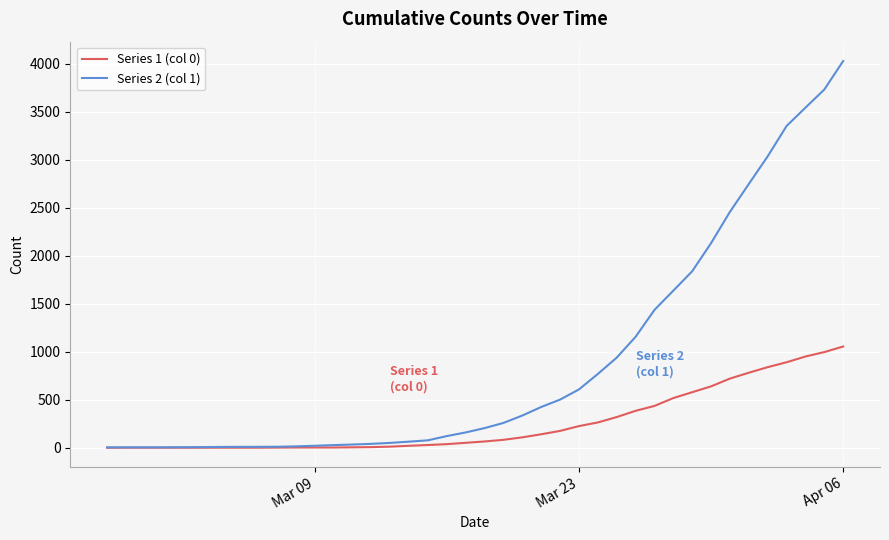

Rank the series by their average value, from highest to lowest.

Series 2 (col 1), Series 1 (col 0)